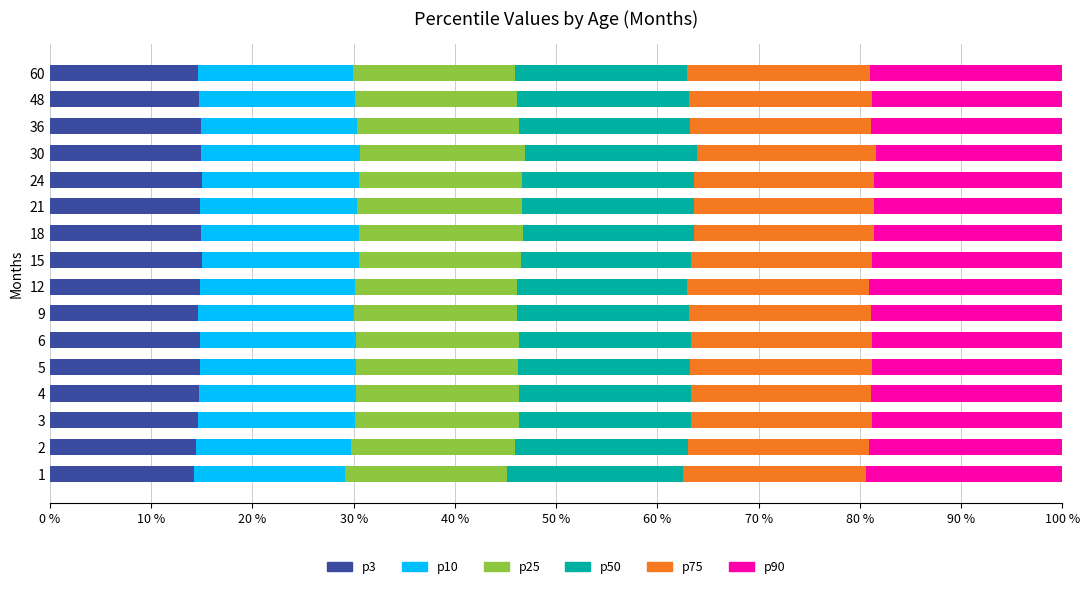

What is the total value across all series at 9?

100.0